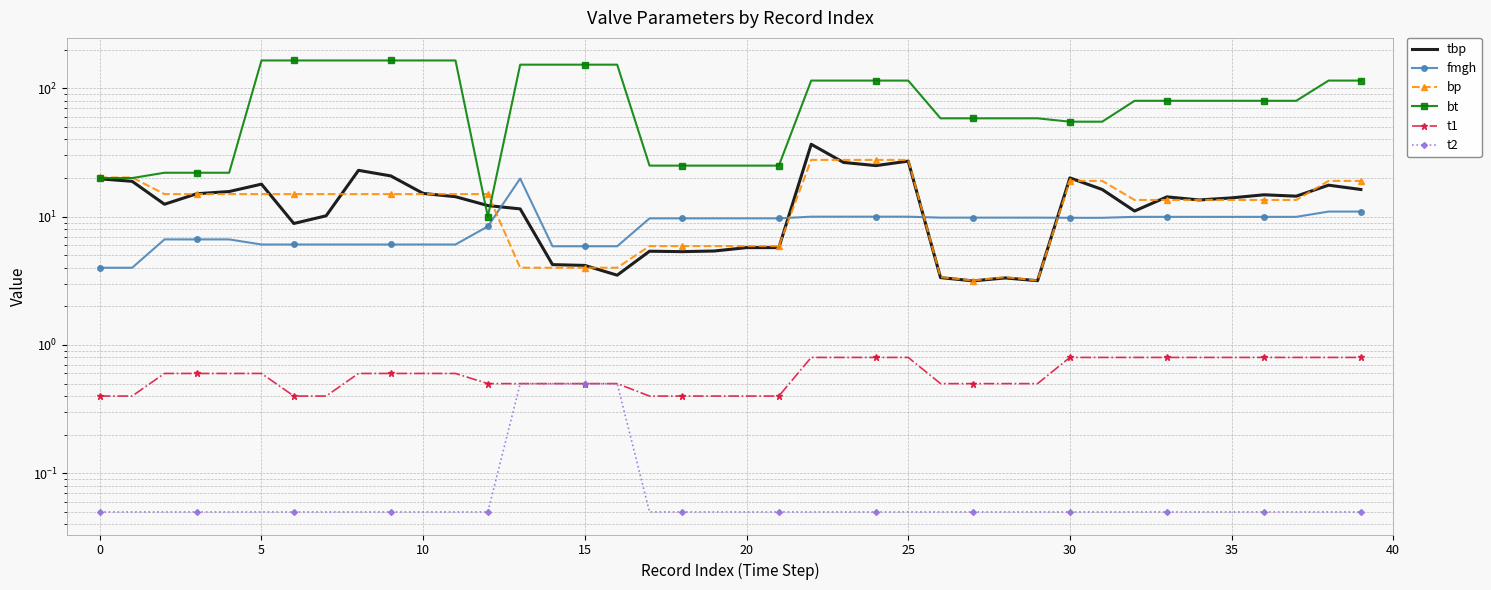

Is it true that bp equals 10.2 at 5?

False